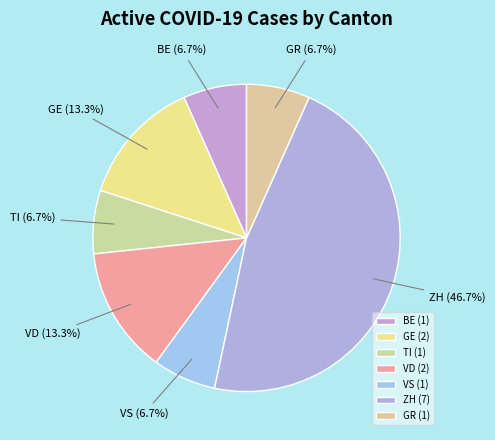

The TI slice represents 29% of the pie. True or false?

False